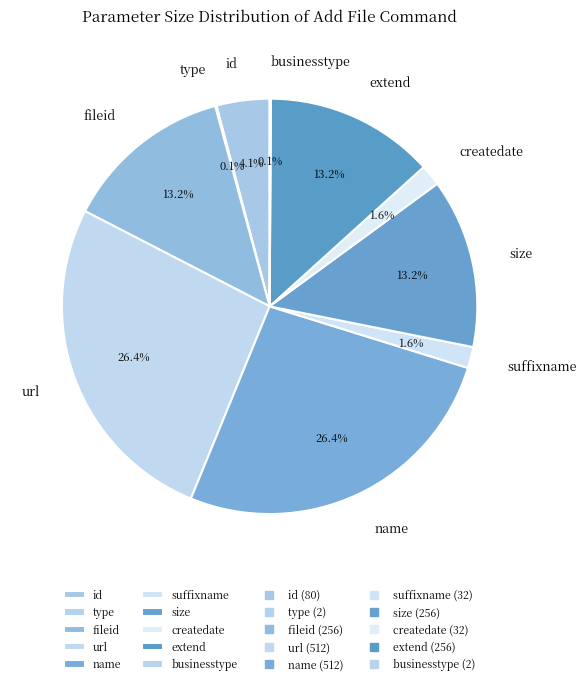

Between size and name, which is larger?

name